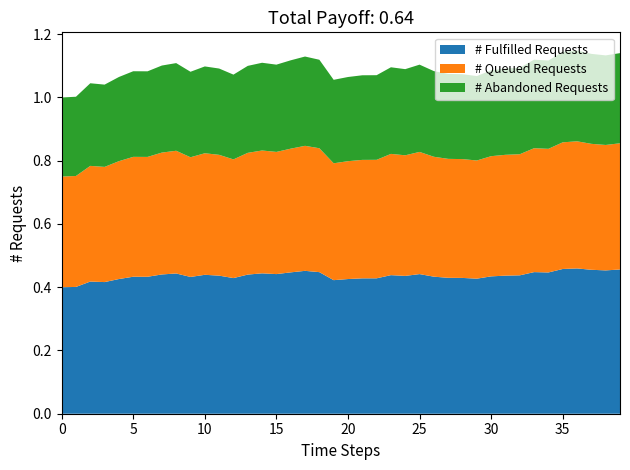

True or false: # Fulfilled Requests has a value of 0.1 at 30.

False